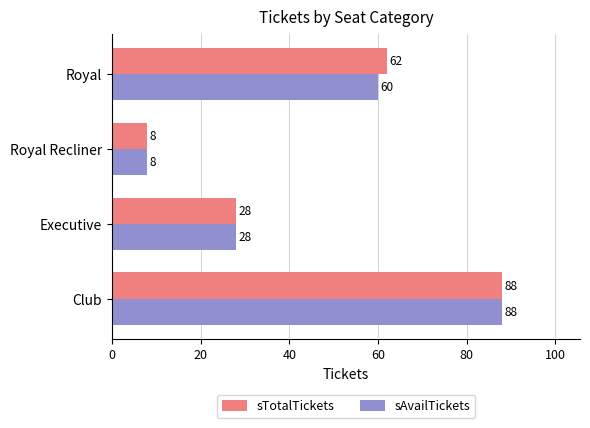

What is the difference between the second highest and minimum values in the sTotalTickets series?

54